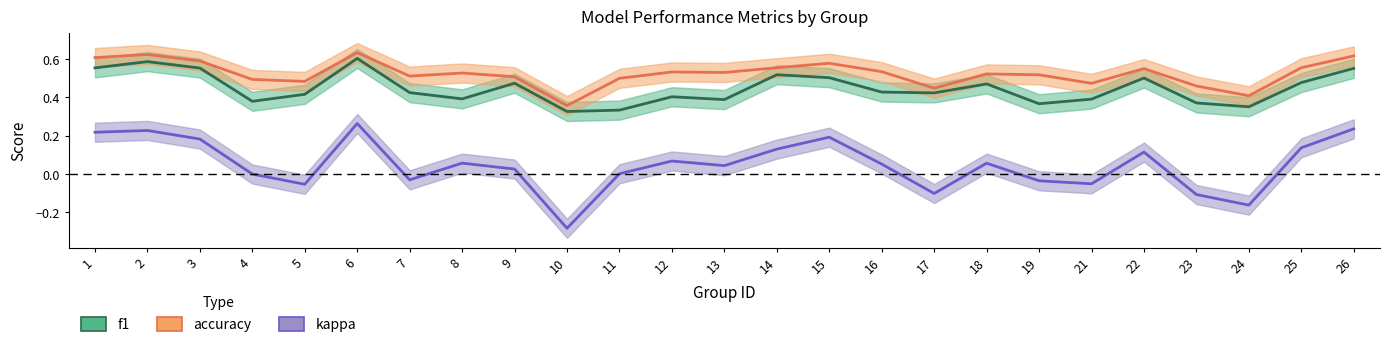

Reading left to right, transcribe all the data shown in this chart.

f1: 1=0.6	2=0.6	3=0.6	4=0.4	5=0.4	6=0.6	7=0.4	8=0.4	9=0.5	10=0.3	11=0.3	12=0.4	13=0.4	14=0.5	15=0.5	16=0.4	17=0.4	18=0.5	19=0.4	21=0.4	22=0.5	23=0.4	24=0.4	25=0.5	26=0.6
accuracy: 1=0.6	2=0.6	3=0.6	4=0.5	5=0.5	6=0.6	7=0.5	8=0.5	9=0.5	10=0.4	11=0.5	12=0.5	13=0.5	14=0.6	15=0.6	16=0.5	17=0.4	18=0.5	19=0.5	21=0.5	22=0.6	23=0.5	24=0.4	25=0.6	26=0.6
kappa: 1=0.2	2=0.2	3=0.2	4=-0.0	5=-0.1	6=0.3	7=-0.0	8=0.1	9=0.0	10=-0.3	11=0.0	12=0.1	13=0.0	14=0.1	15=0.2	16=0.1	17=-0.1	18=0.1	19=-0.0	21=-0.1	22=0.1	23=-0.1	24=-0.2	25=0.1	26=0.2